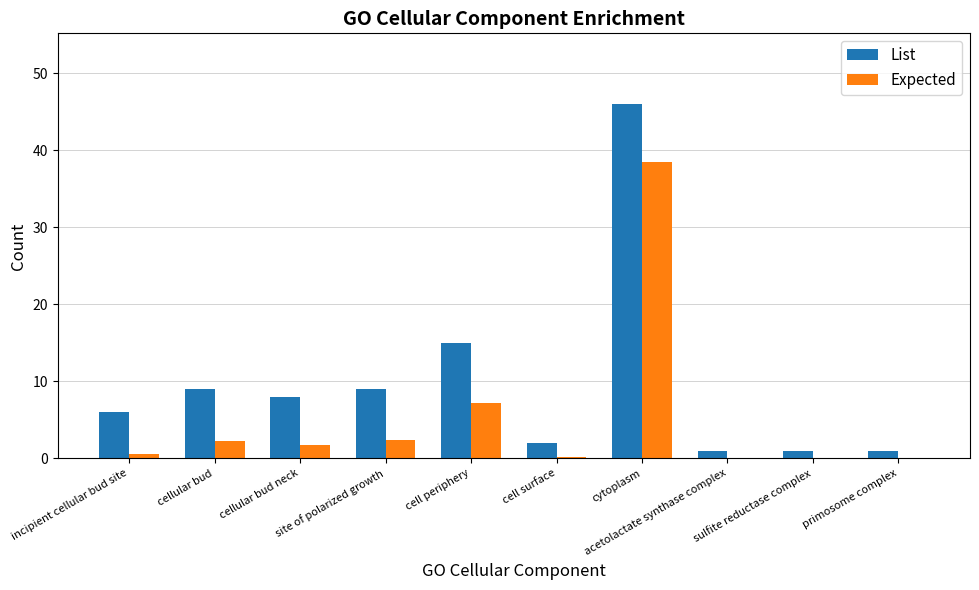

What is the sum of all List values?

98.0